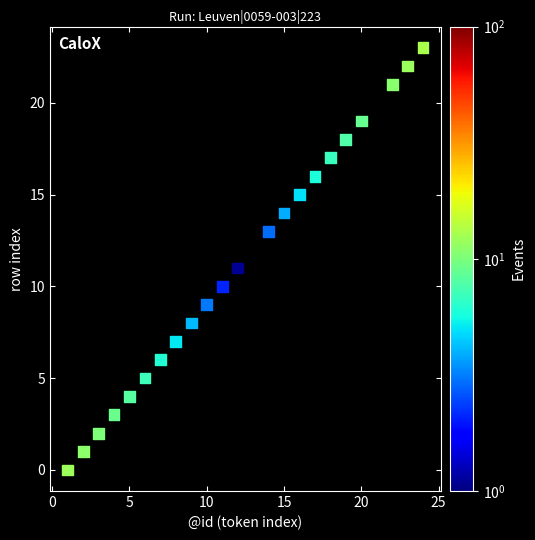

What is the range of Y values (max minus min)?

23